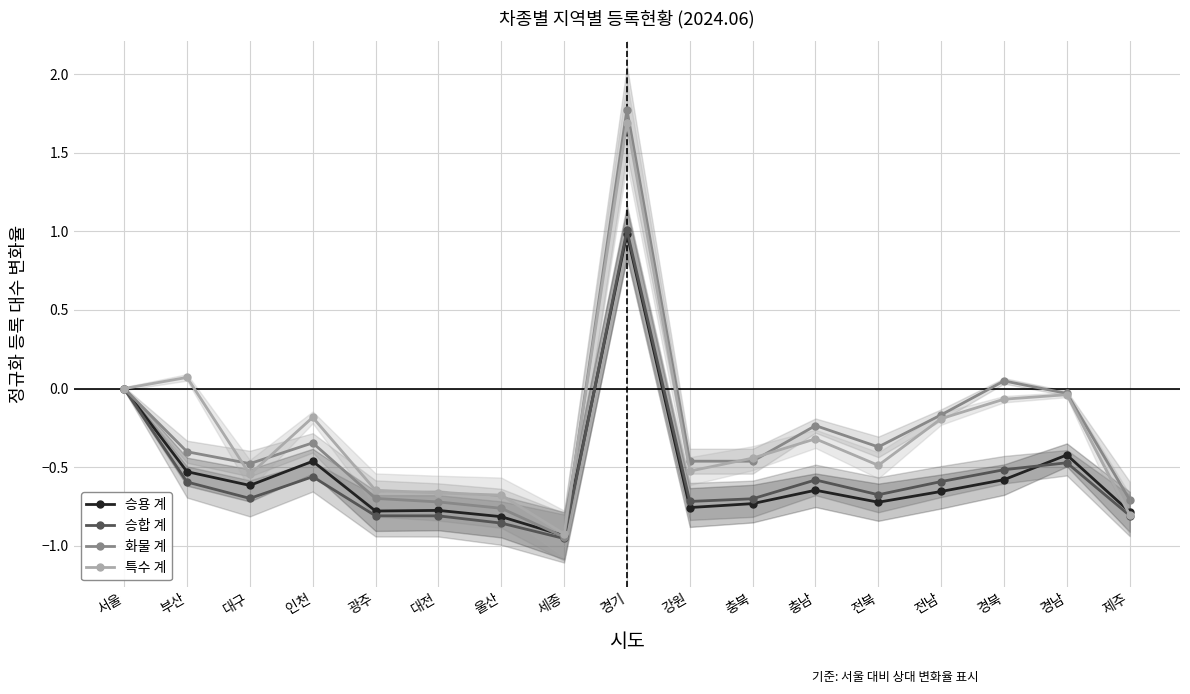

What is the value of the 화물 계 point at the 5th from the left?

-0.7